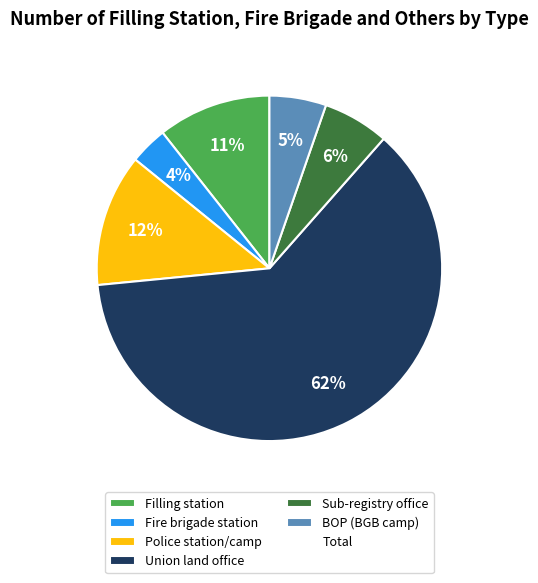

Does any single category account for the majority?

Yes